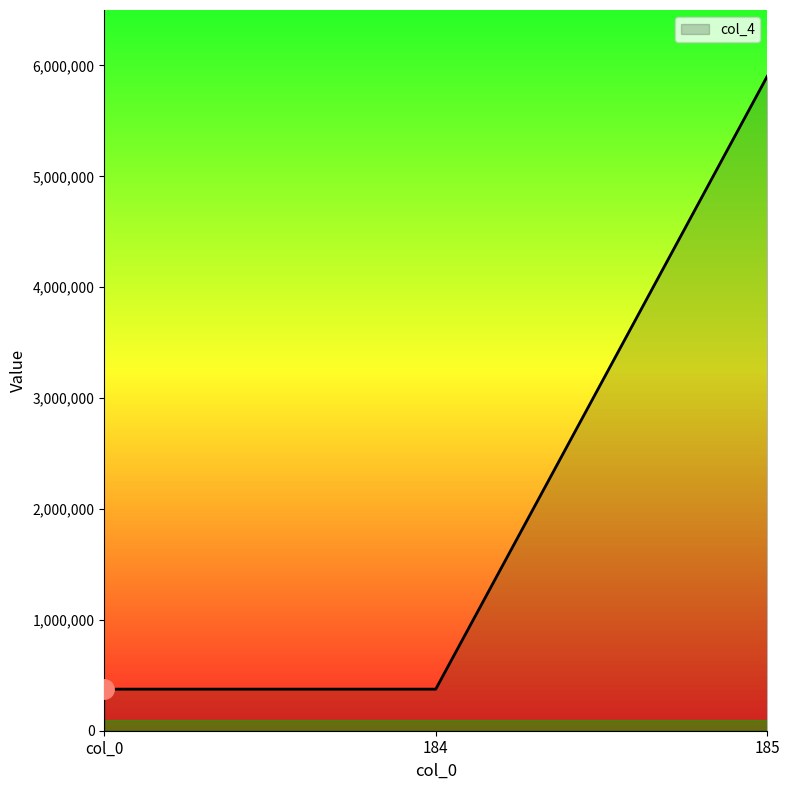

Approximately how many times larger is the value at col_0 compared to 184?

1.0